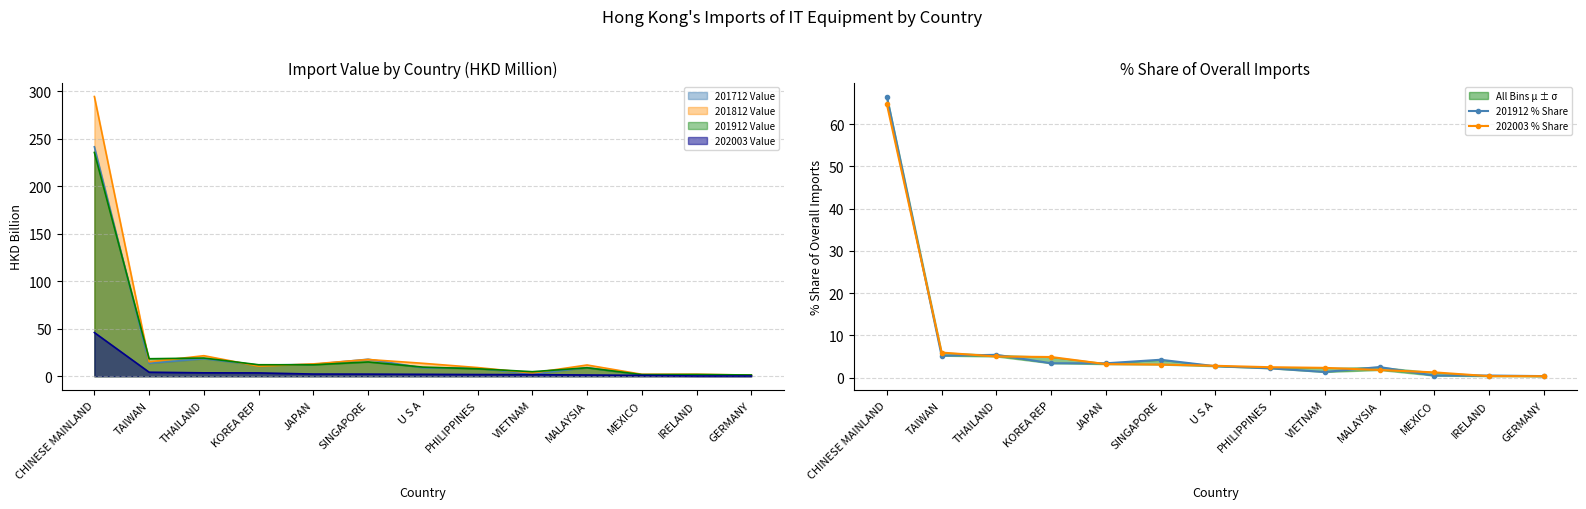

The value of 202003 % Share at SINGAPORE is 1.1. True or false?

False